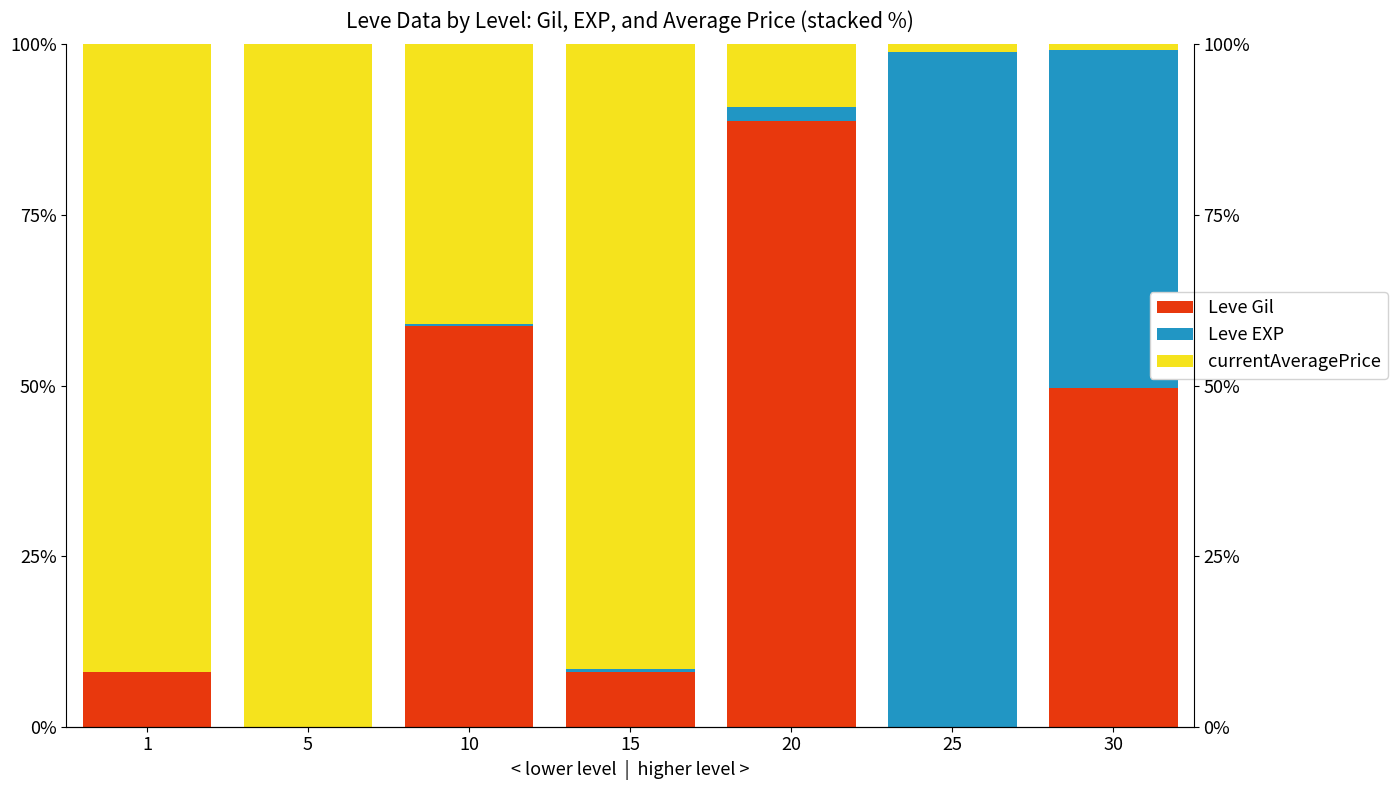

At which category is the sum across all series the highest?

1